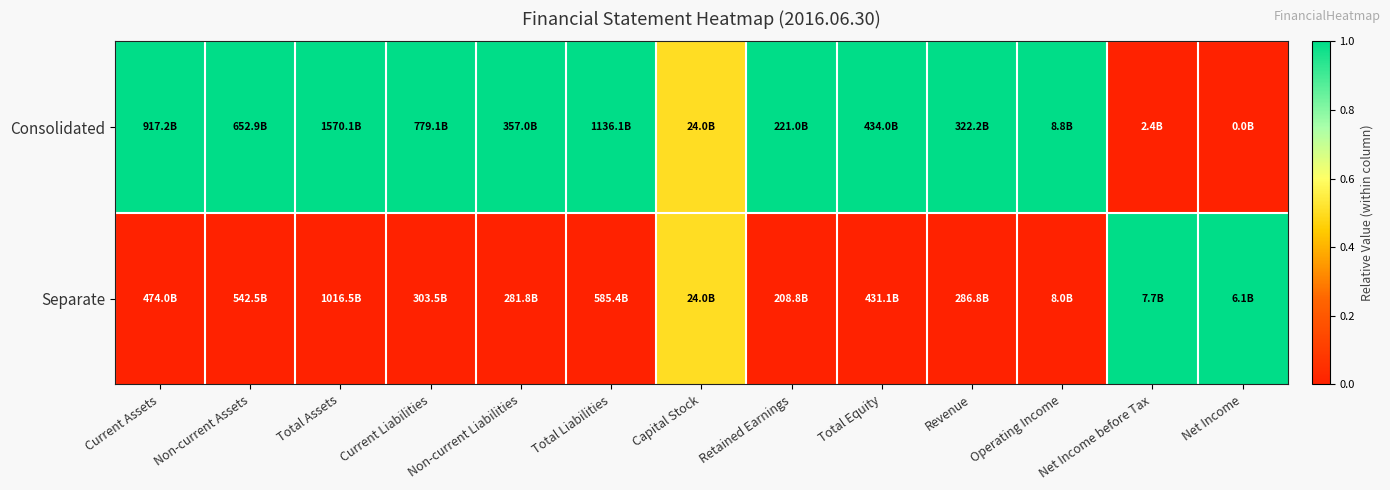

At how many categories does at least one series exceed 0?

13